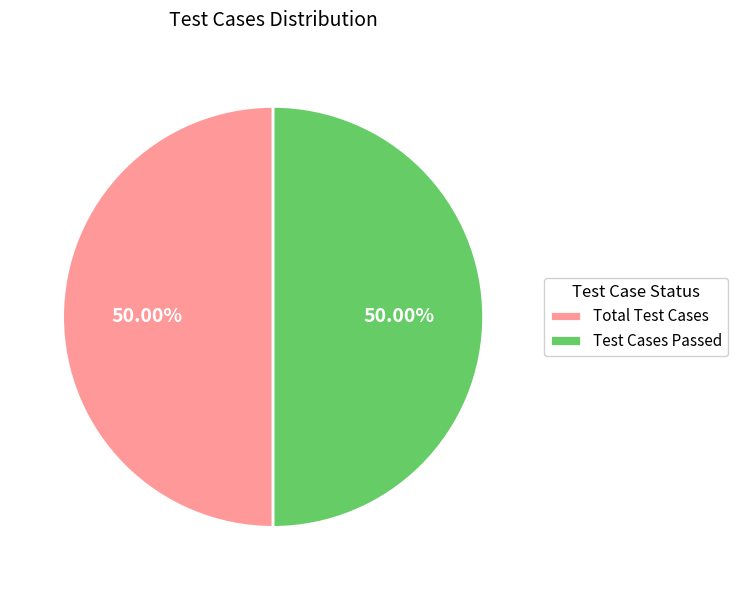

How many slices are in this pie chart?

2